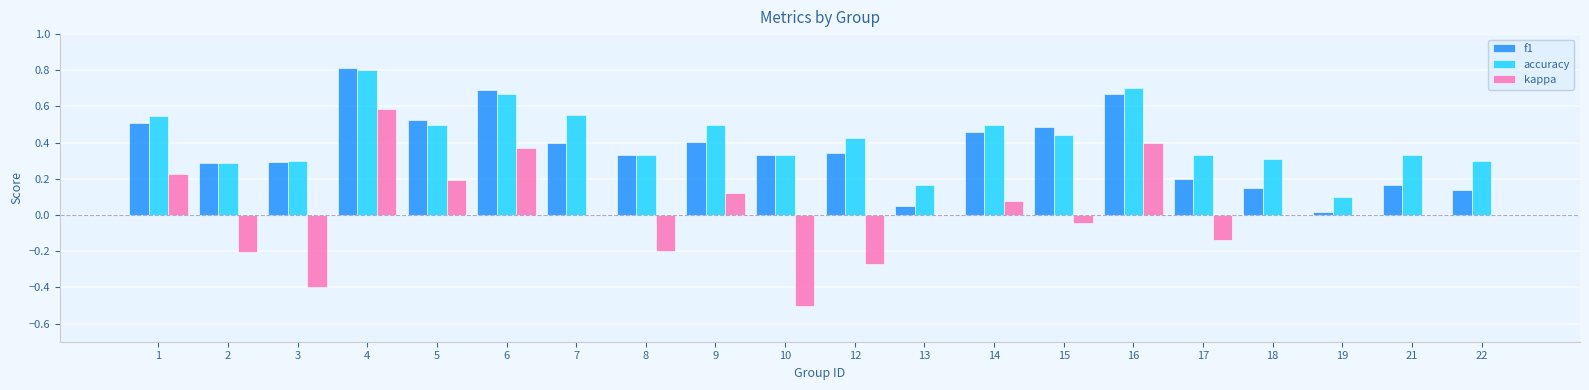

Are the bars grouped side by side (vs. stacked)?

Yes